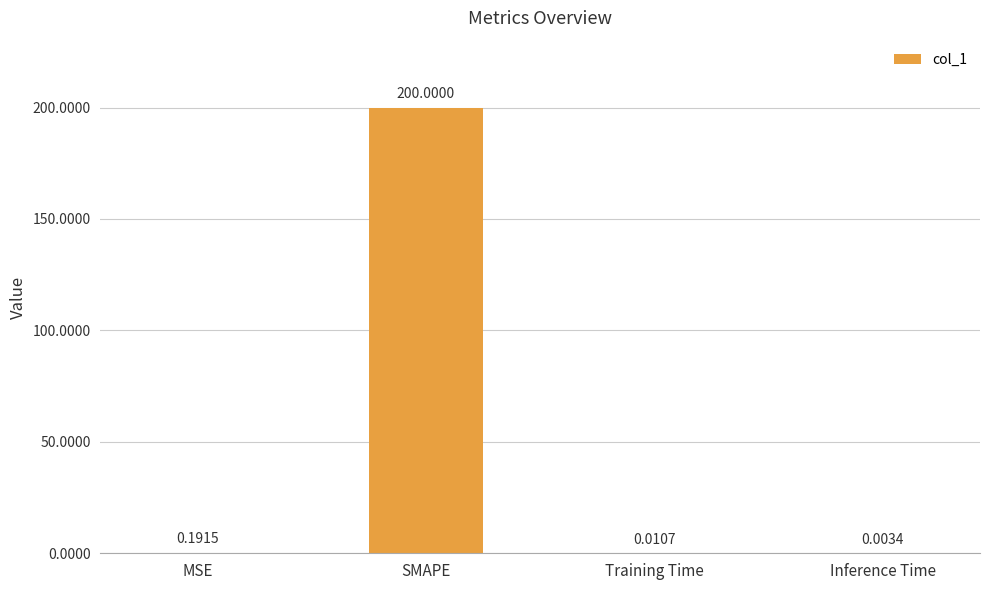

Between Inference Time and Training Time, which is larger?

Training Time